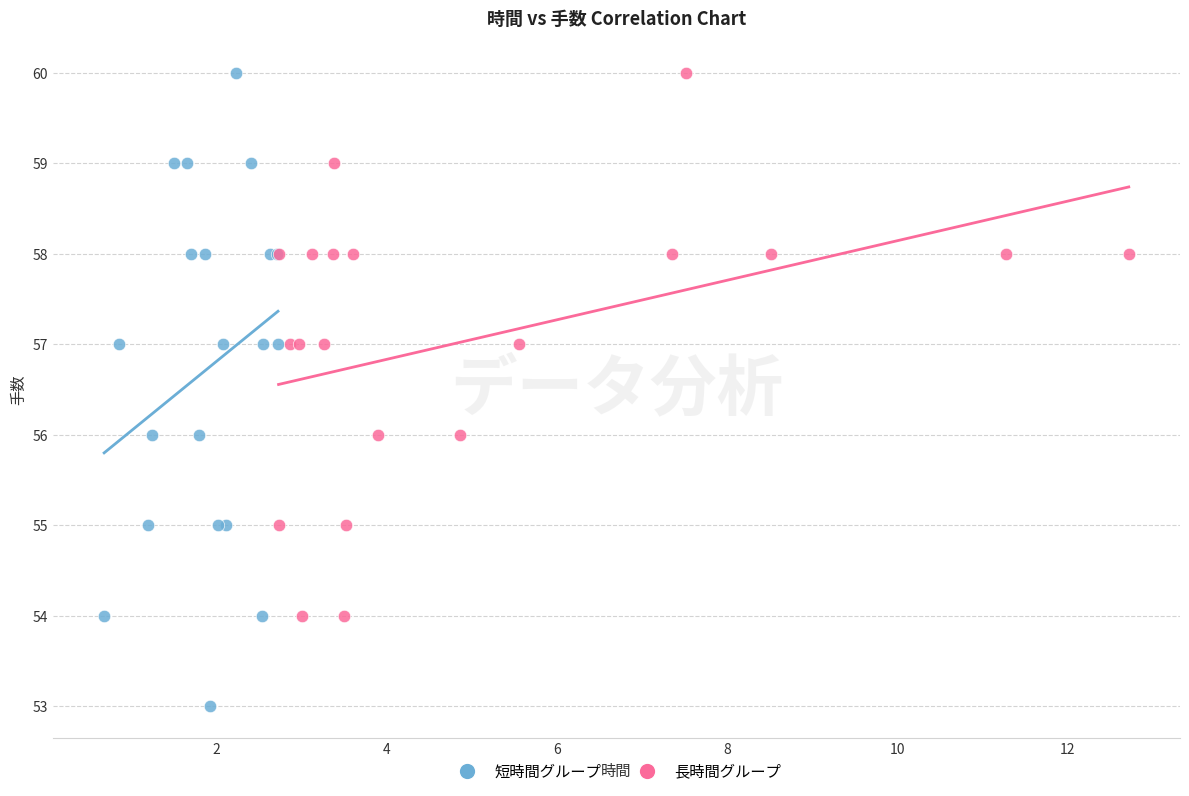

Which series contains the lowest Y value?

短時間グループ